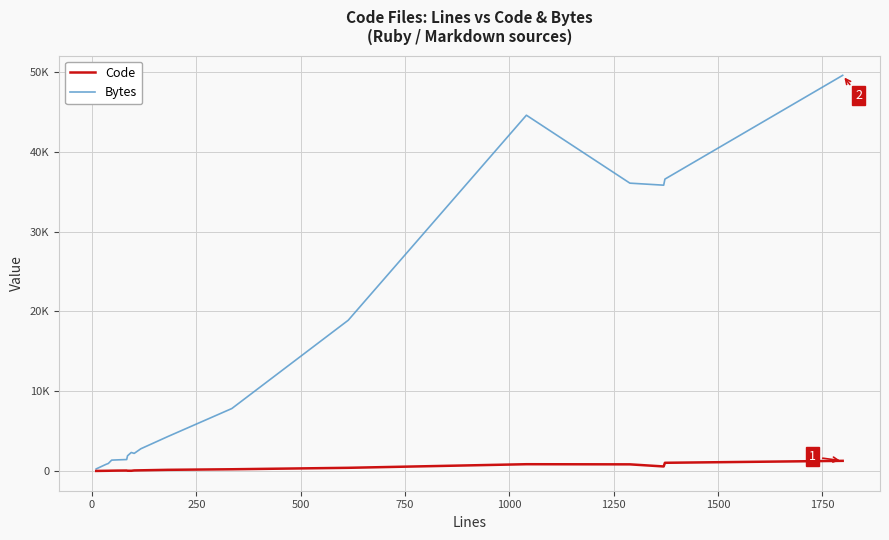

What are all the series names shown in the legend?

Code, Bytes